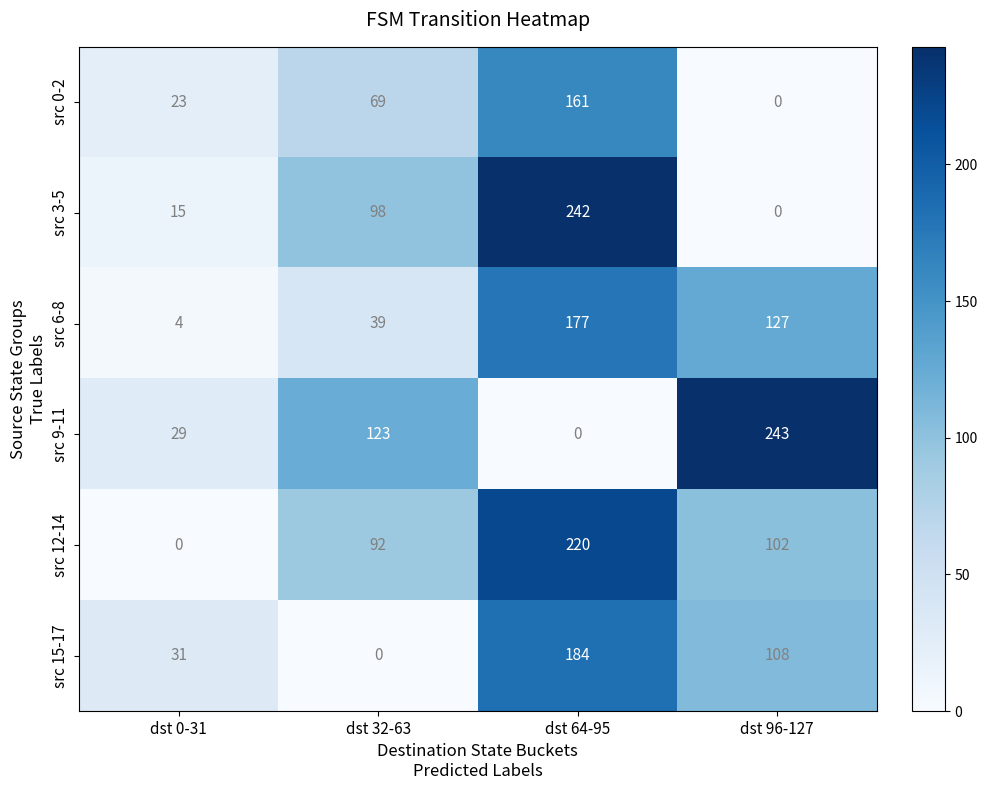

Count the number of data series in this chart.

6